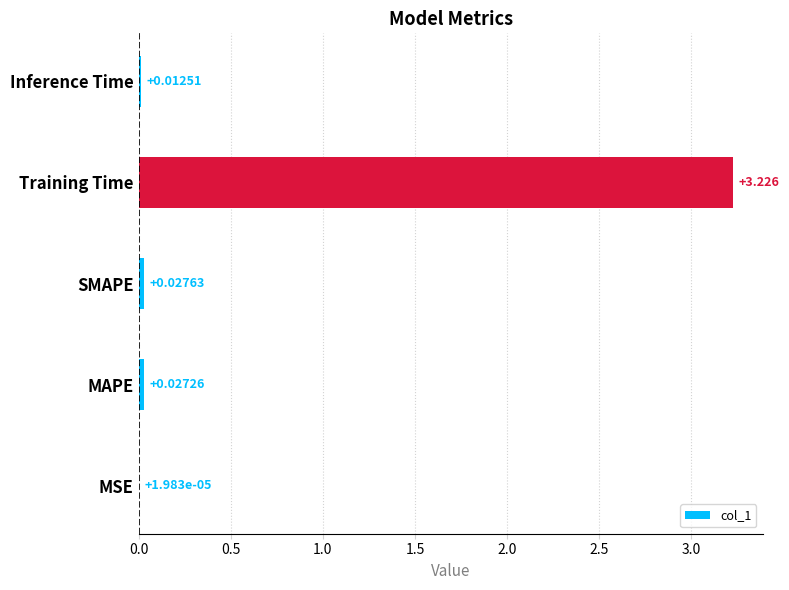

Which label corresponds to the largest value in the chart?

Training Time